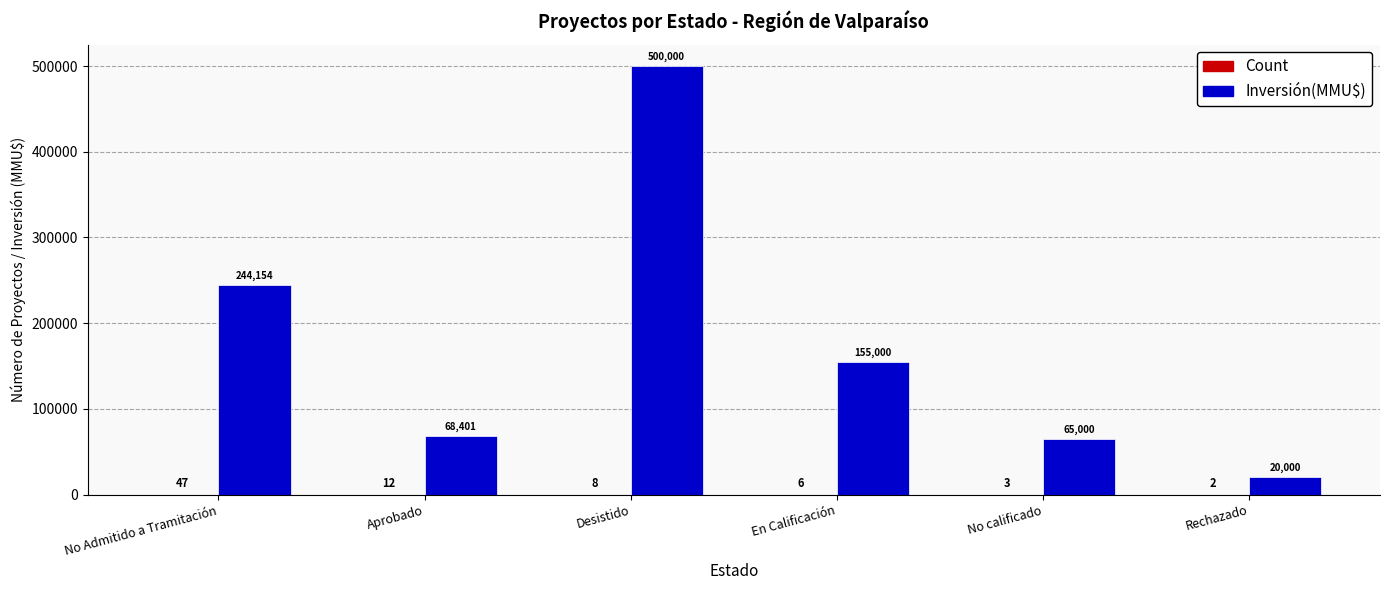

Is it true that Inversión(MMU$) equals 244154 at No Admitido a Tramitación?

True